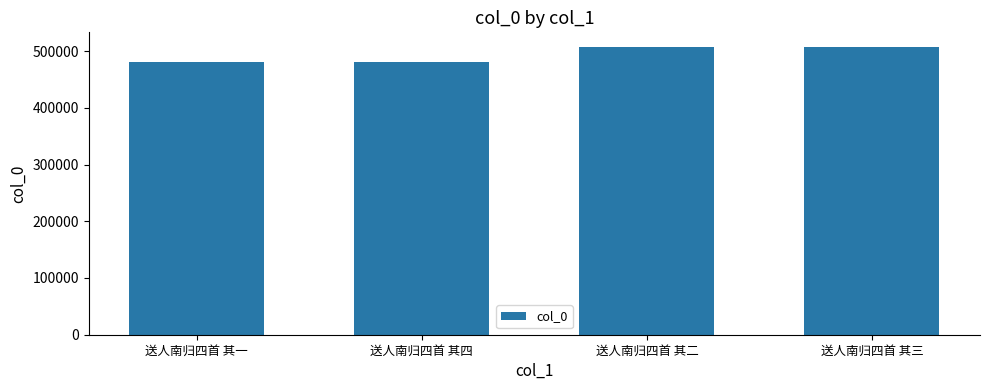

What is the smallest value displayed?

481427